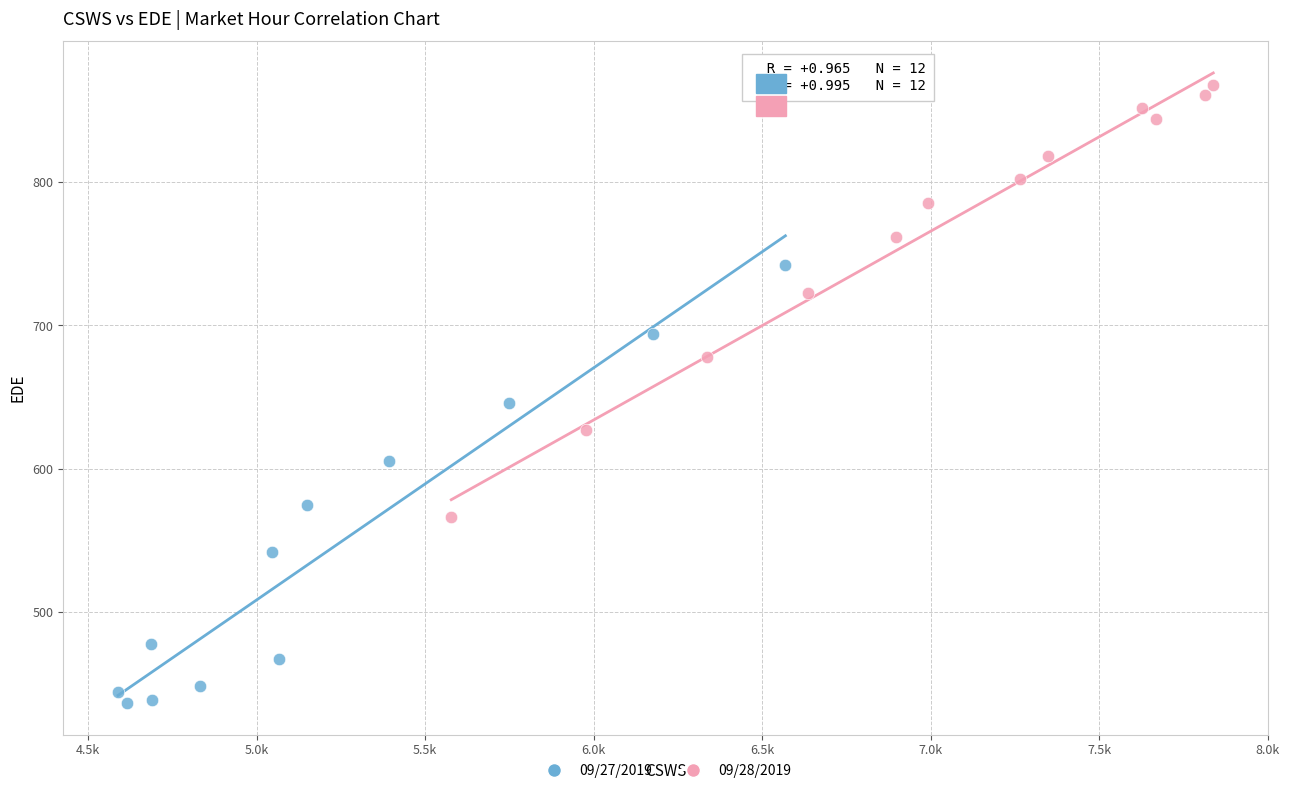

Which series contains the lowest Y value?

09/27/2019